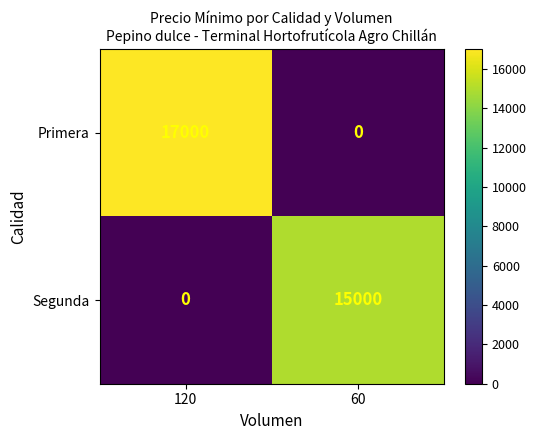

Reading left to right, list all the values displayed in this chart.

Primera: 17000	0
Segunda: 0	15000